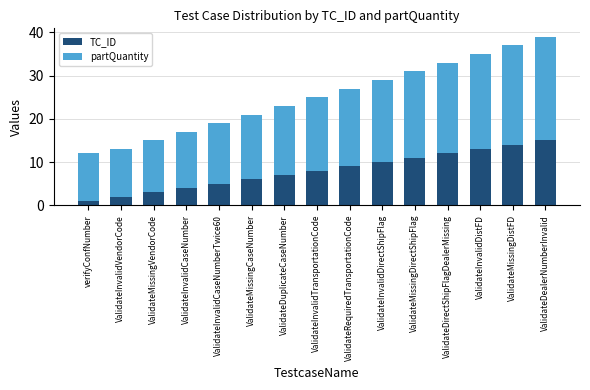

What are all the series names shown in the legend?

TC_ID, partQuantity